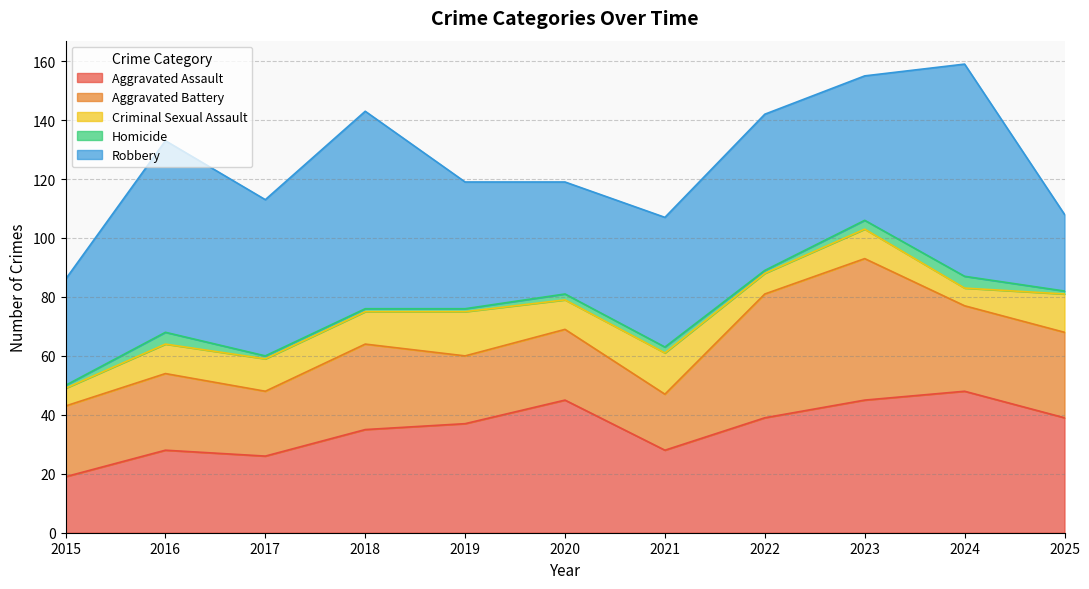

Reading right to left, extract all data points from this chart.

Aggravated Assault: 39	48	45	39	28	45	37	35	26	28	19
Aggravated Battery: 29	29	48	42	19	24	23	29	22	26	24
Criminal Sexual Assault: 13	6	10	7	14	10	15	11	11	10	6
Homicide: 1	4	3	1	2	2	1	1	1	4	1
Robbery: 26	72	49	53	44	38	43	67	53	65	36